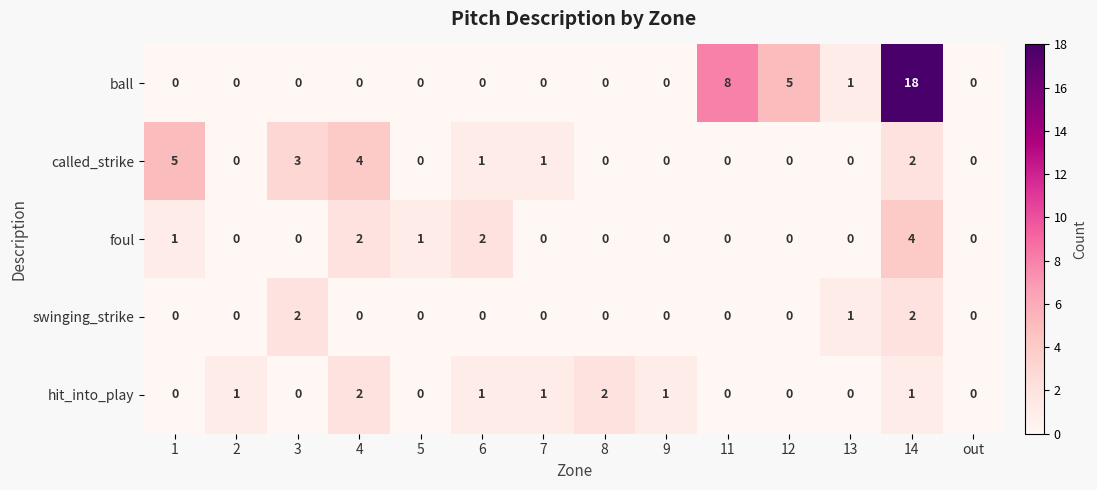

What is the maximum value shown in the chart?

18